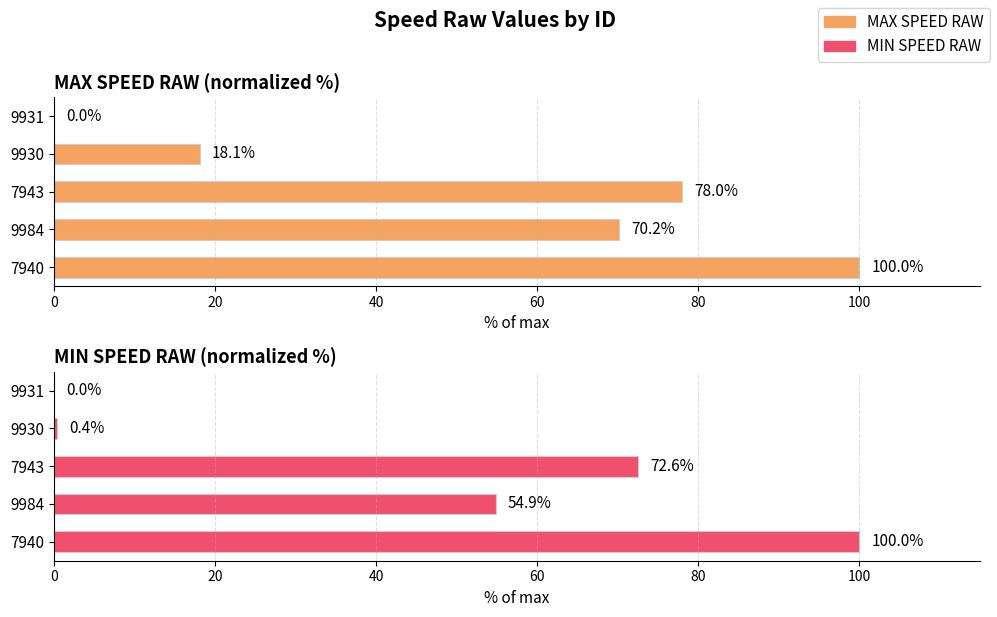

What is the difference between the second highest and second lowest values in the MAX SPEED RAW series?

59.9